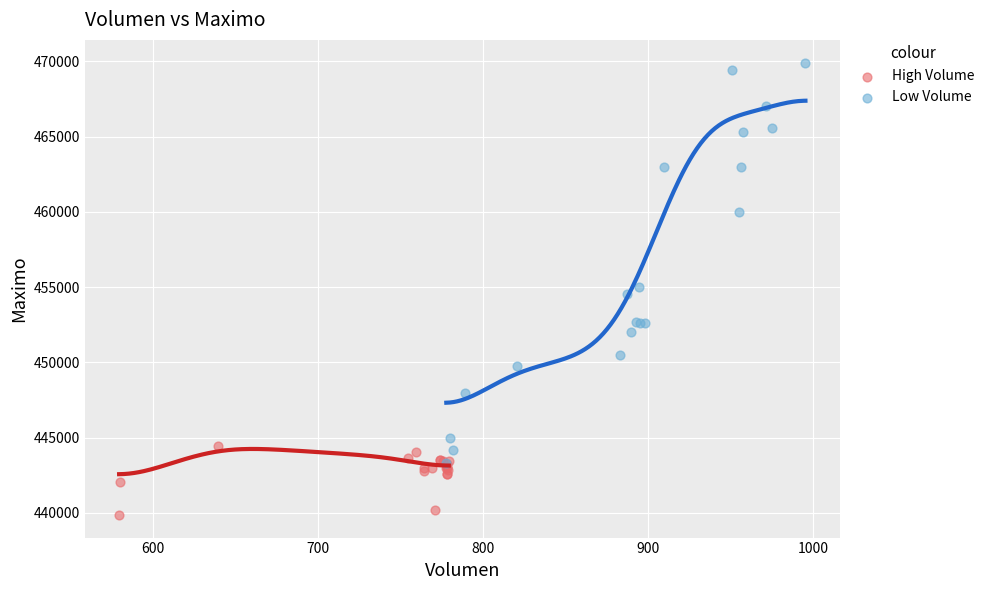

Which series contains the lowest Y value?

High Volume